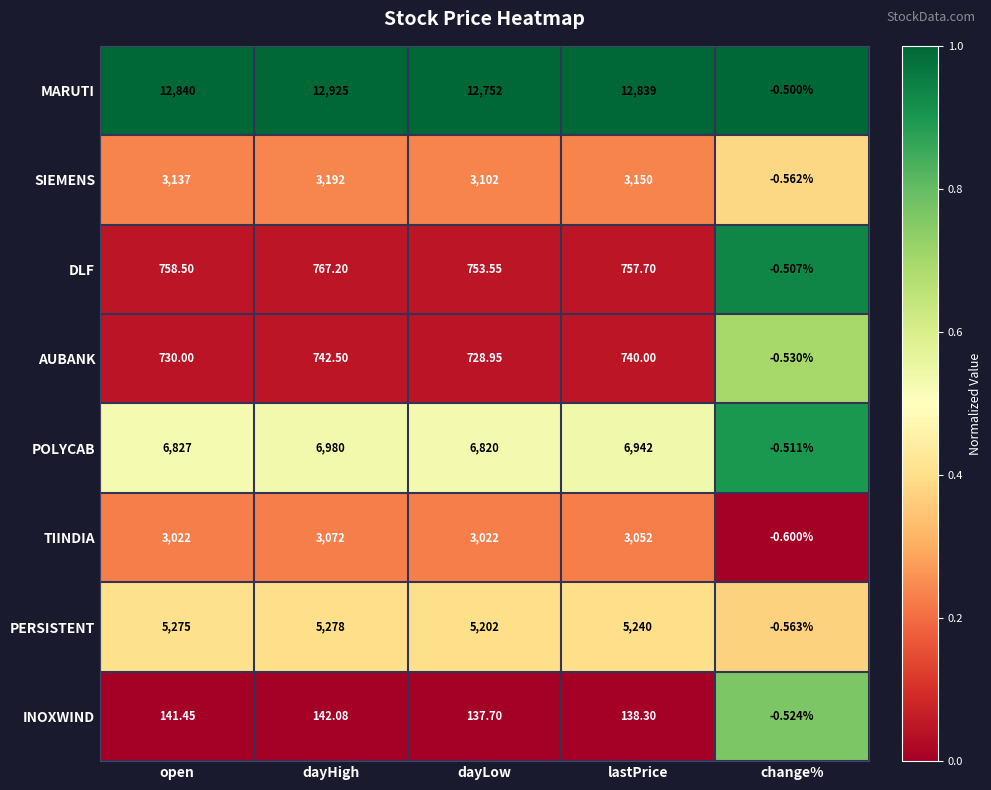

At which category does the chart reach its minimum across all series?

change%